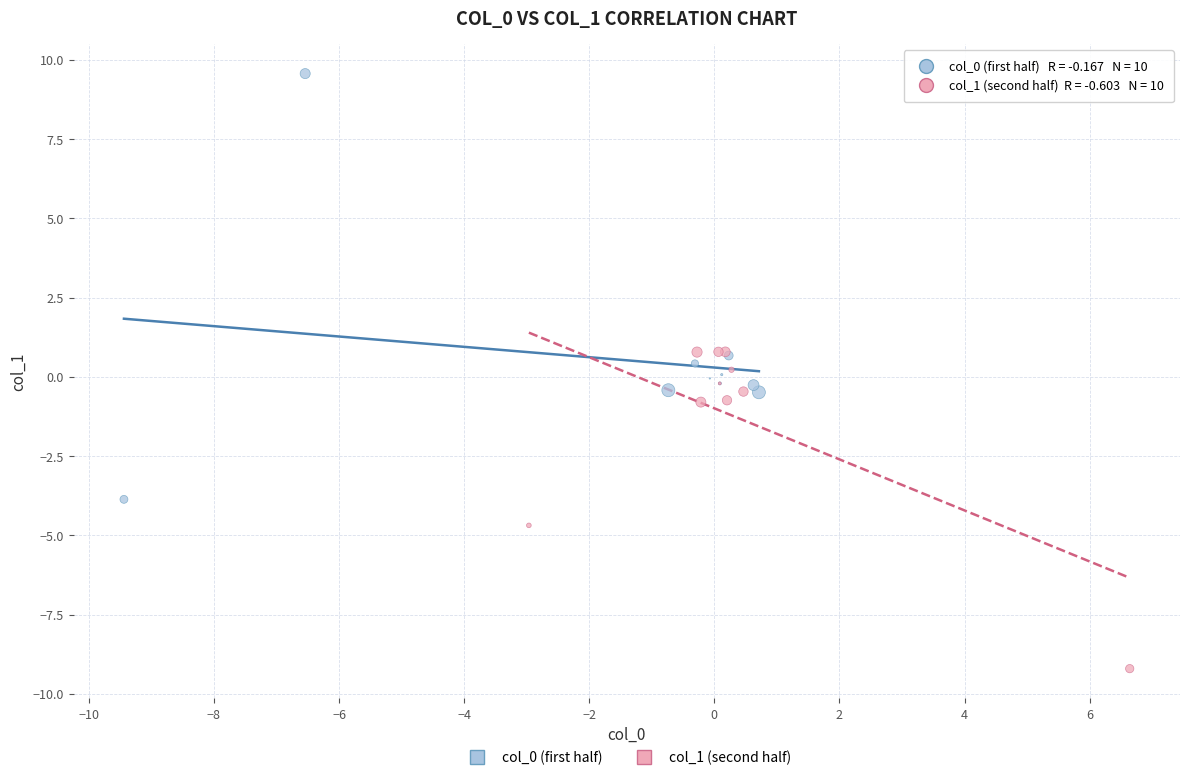

Which series reaches the maximum Y coordinate?

col_0 (first half)